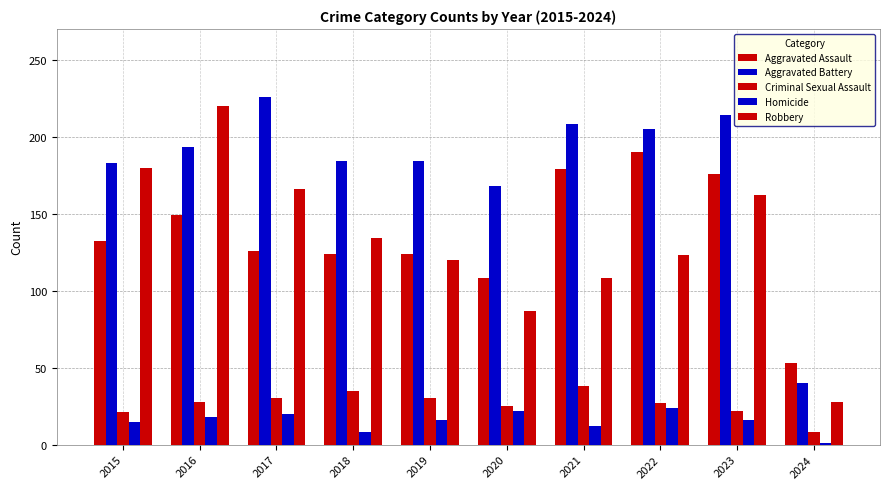

What is the total value across all series at 2016?

608